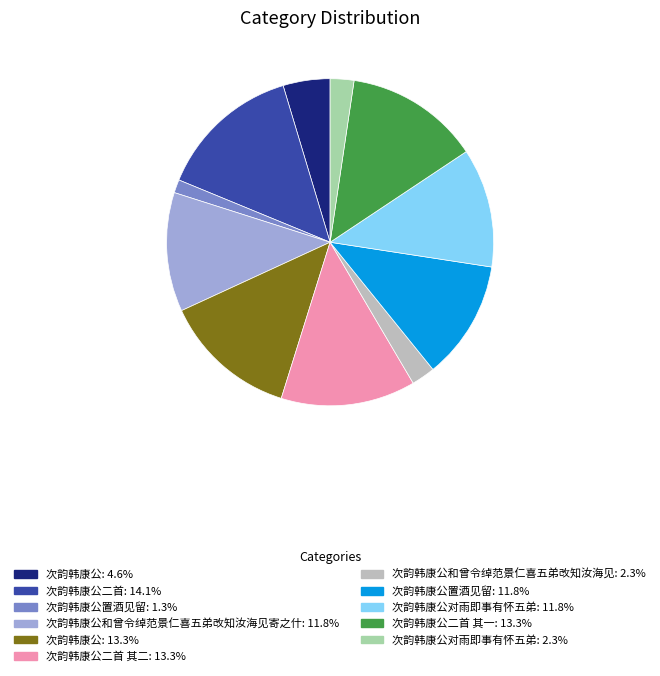

Is there any slice that represents more than half of the pie?

No